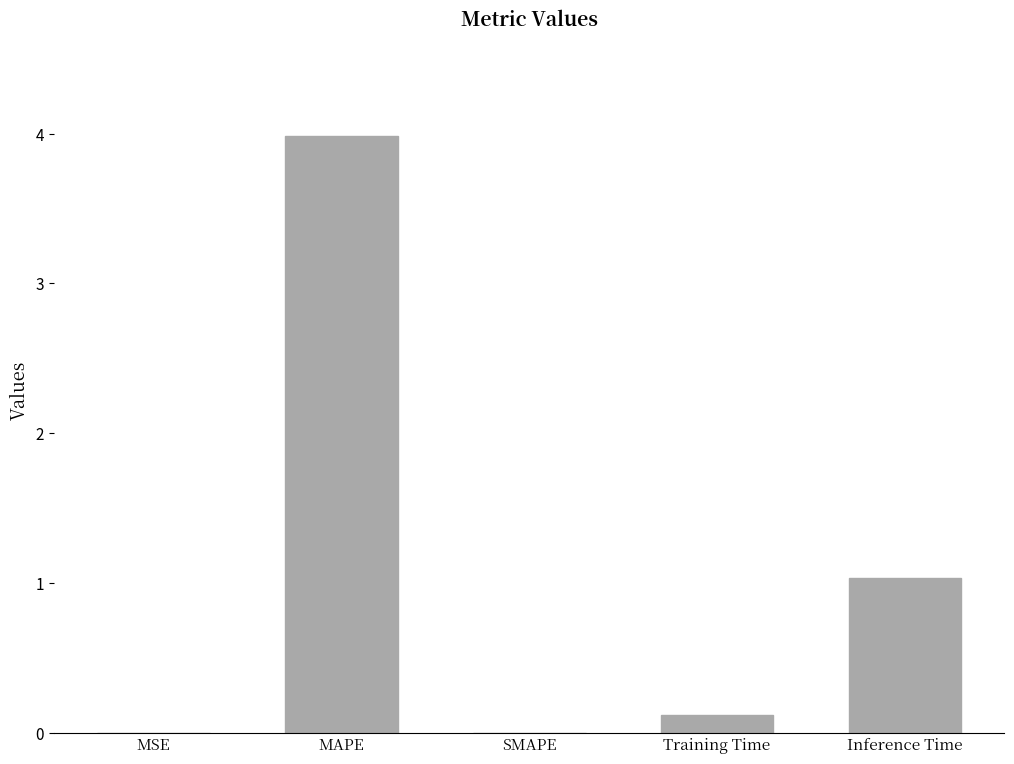

What is the sum of all values?

5.1